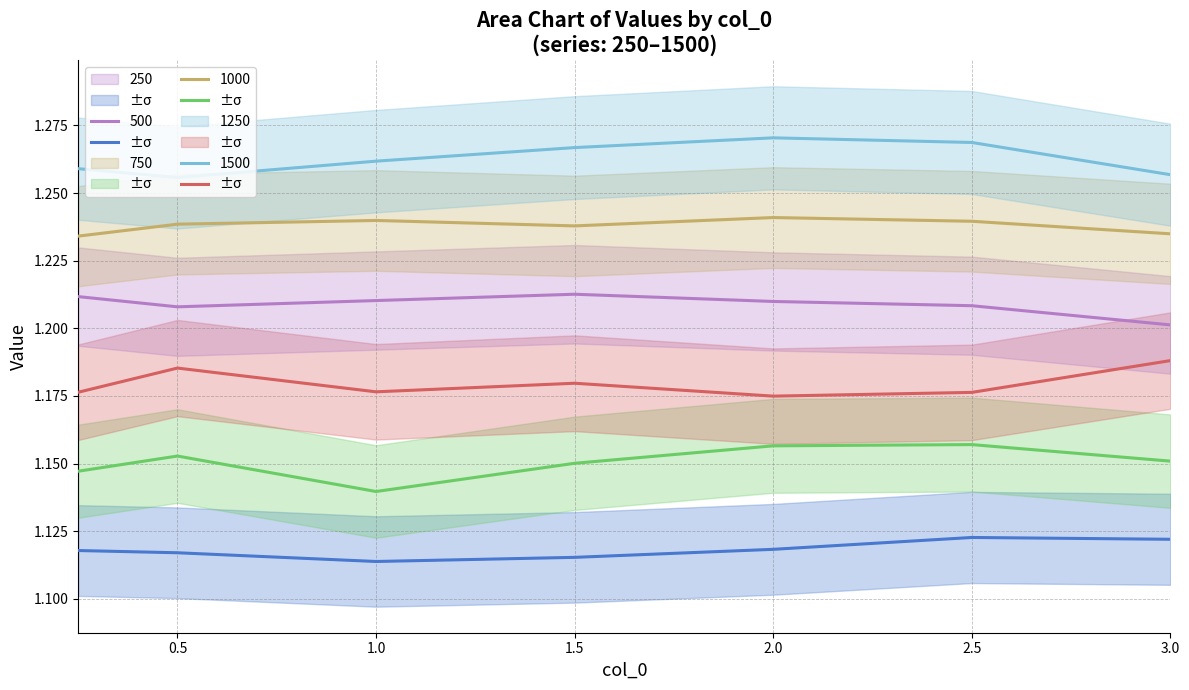

How many lines are shown in the chart?

6